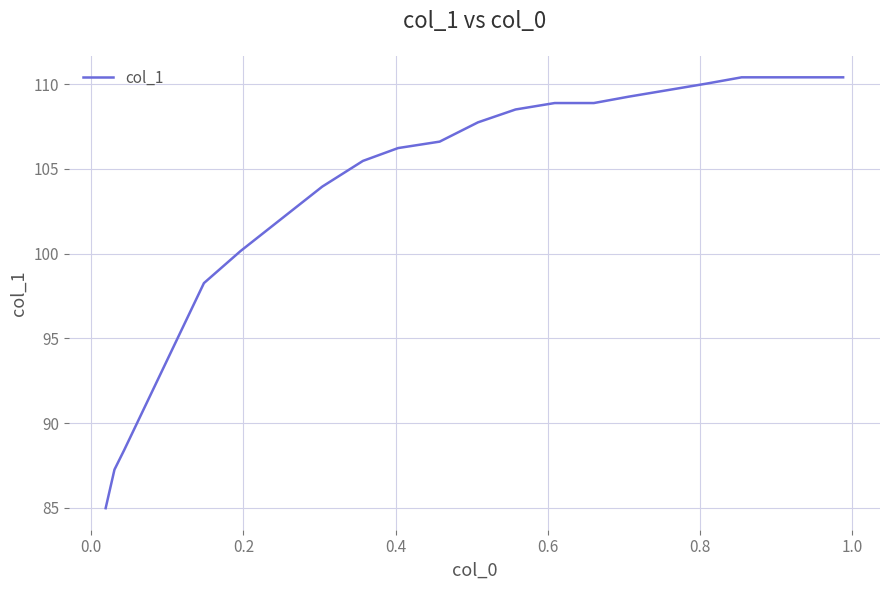

What is the smallest value displayed?

85.0